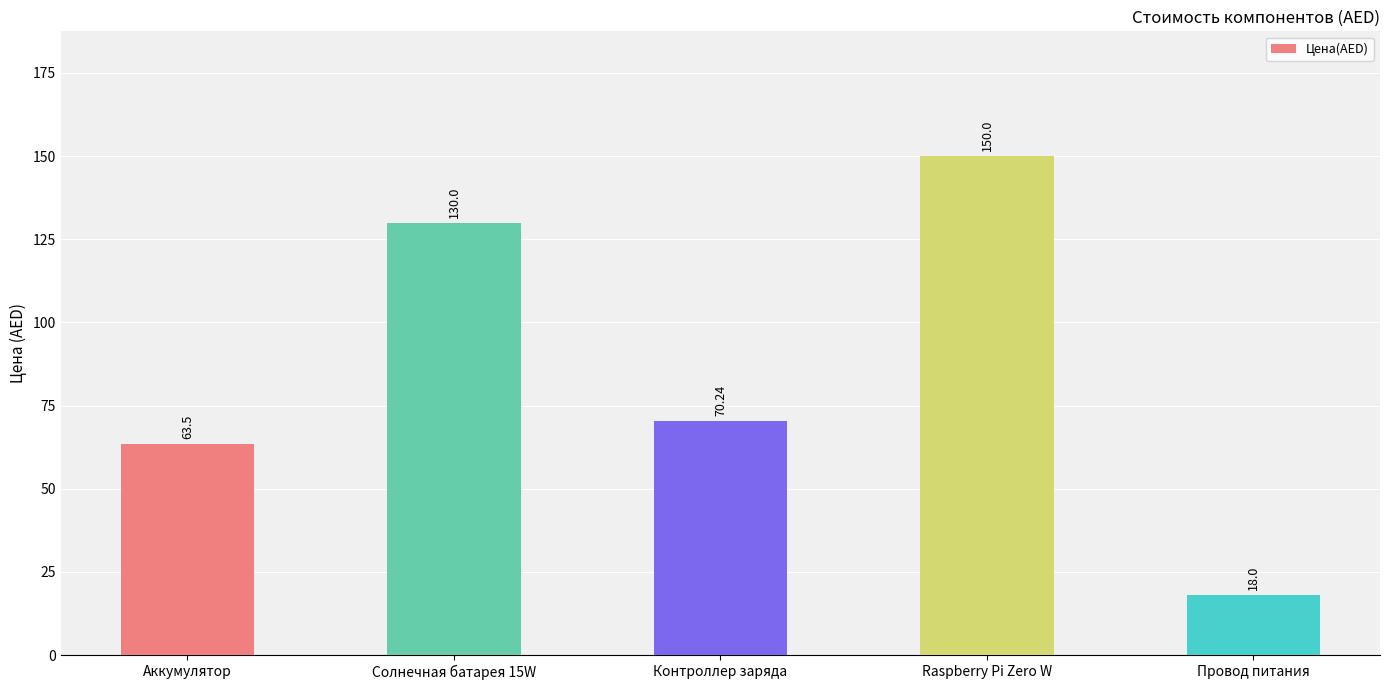

Reading left to right, list all the values displayed in this chart.

63.5	130.0	70.2	150.0	18.0